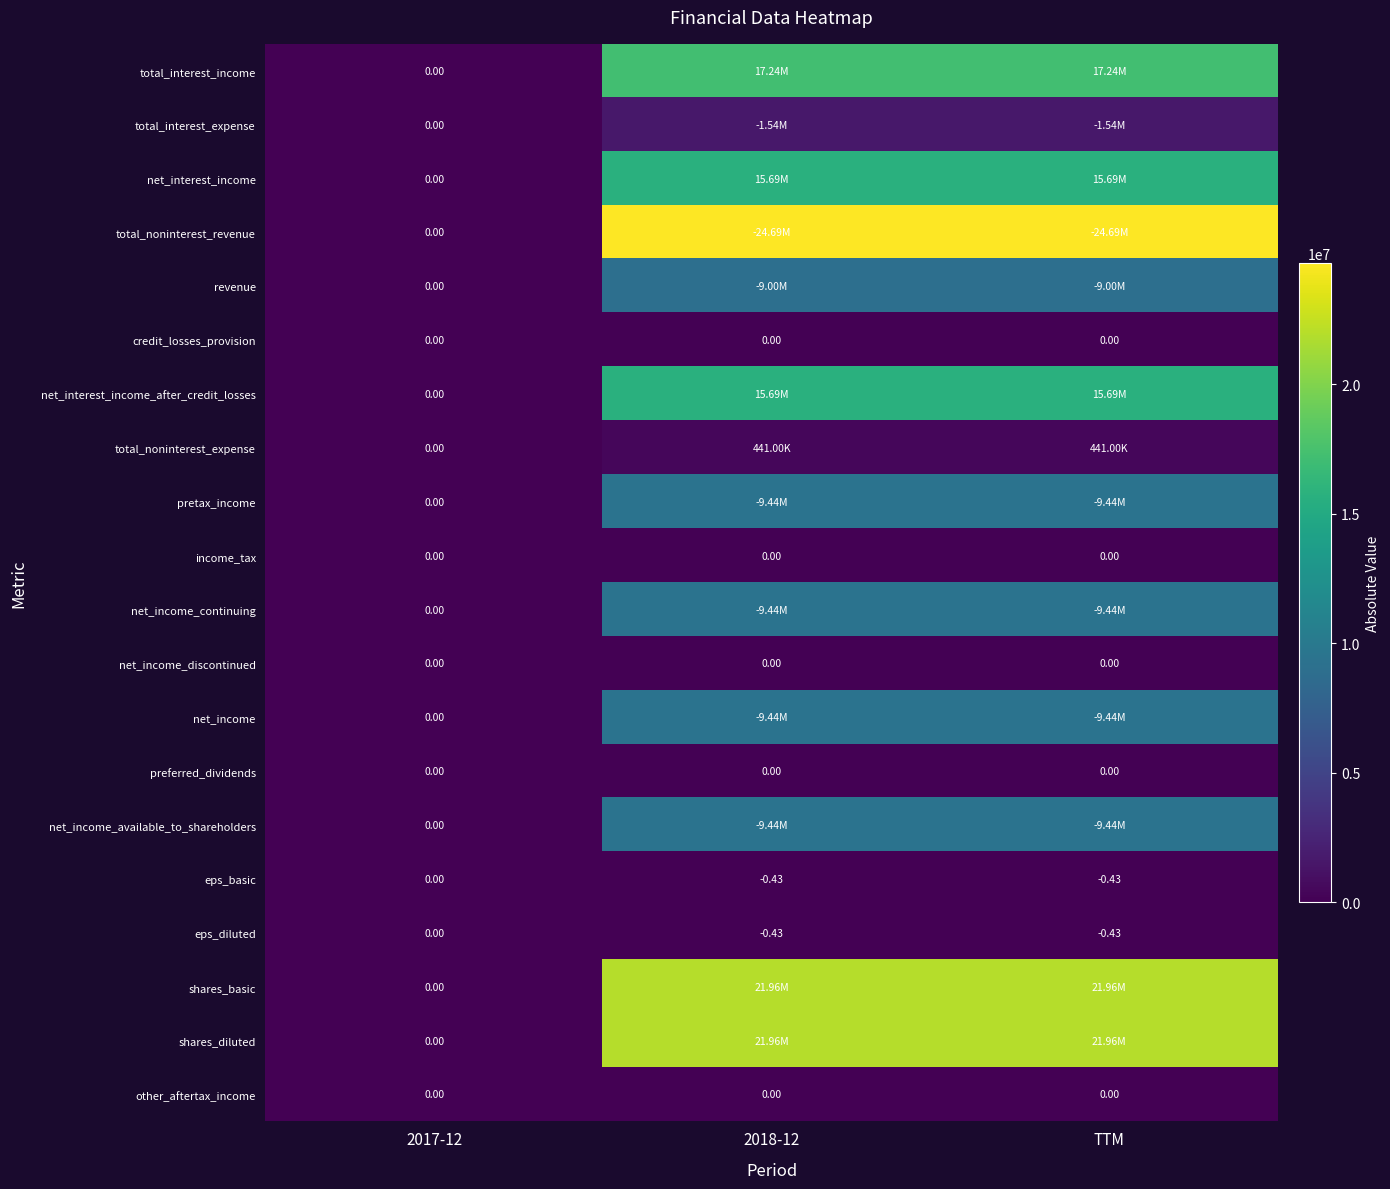

How many data points in eps_diluted are less than 0?

2